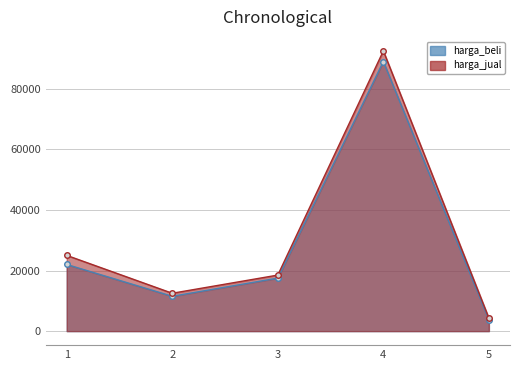

At which category is the sum across all series the highest?

4